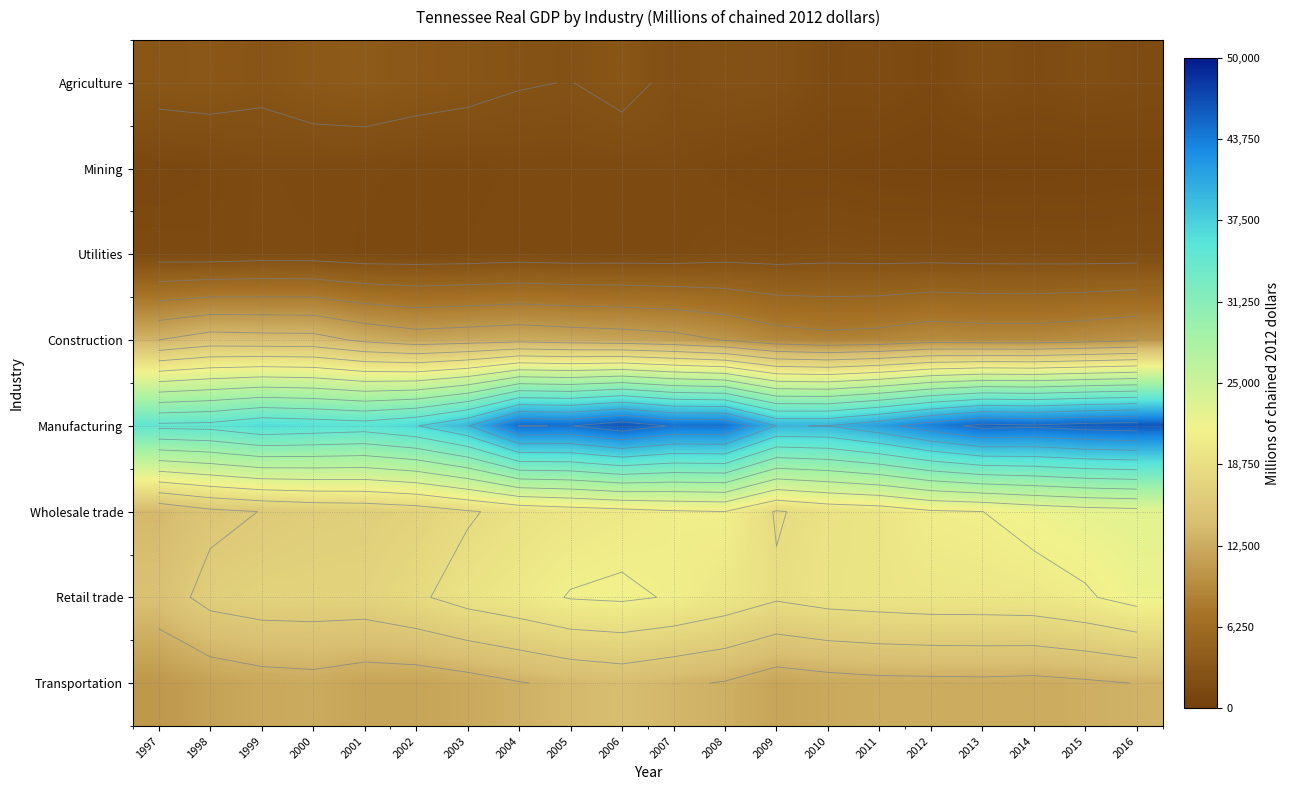

What is the difference between the Mining values at 1999 and 2008?

388.3